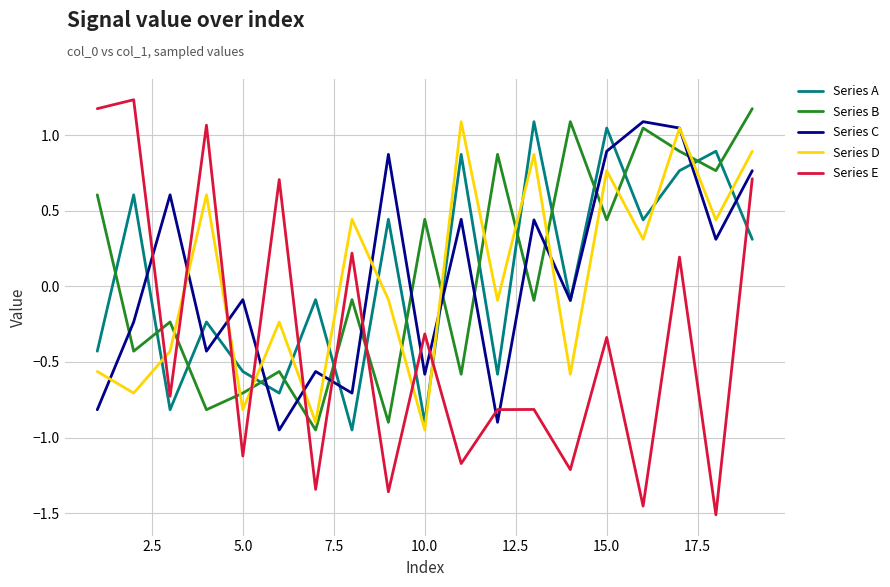

How many lines are shown in the chart?

5